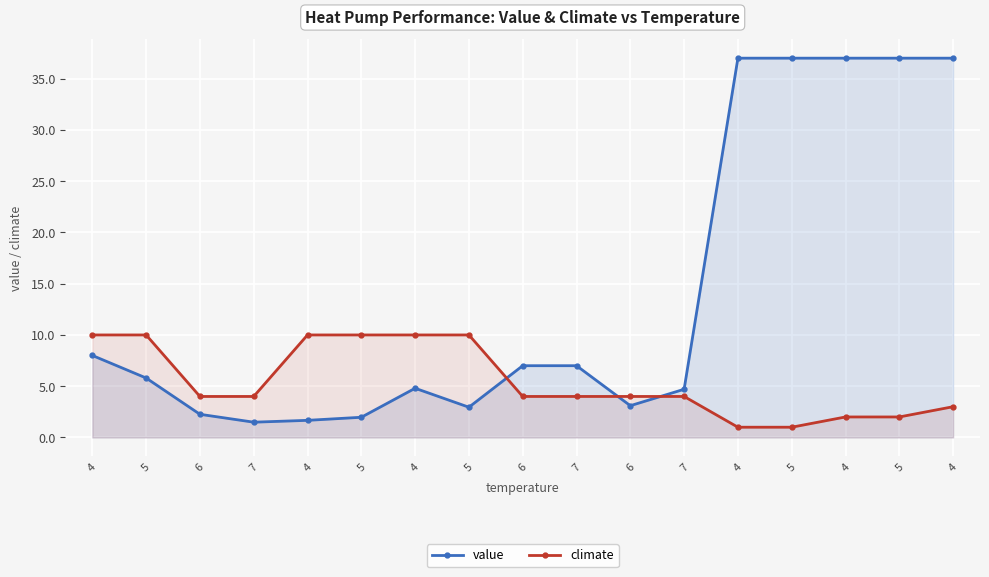

How many data points does each series have?

17